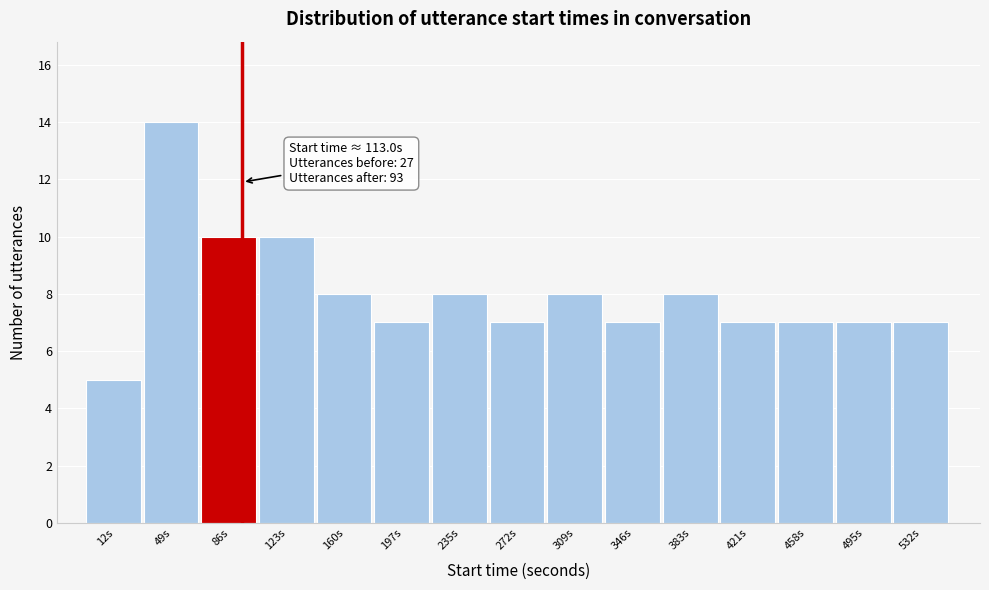

Reading left to right, what are all the values shown in this chart?

12s=5	49s=14	86s=10	123s=10	160s=8	197s=7	235s=8	272s=7	309s=8	346s=7	383s=8	421s=7	458s=7	495s=7	532s=7